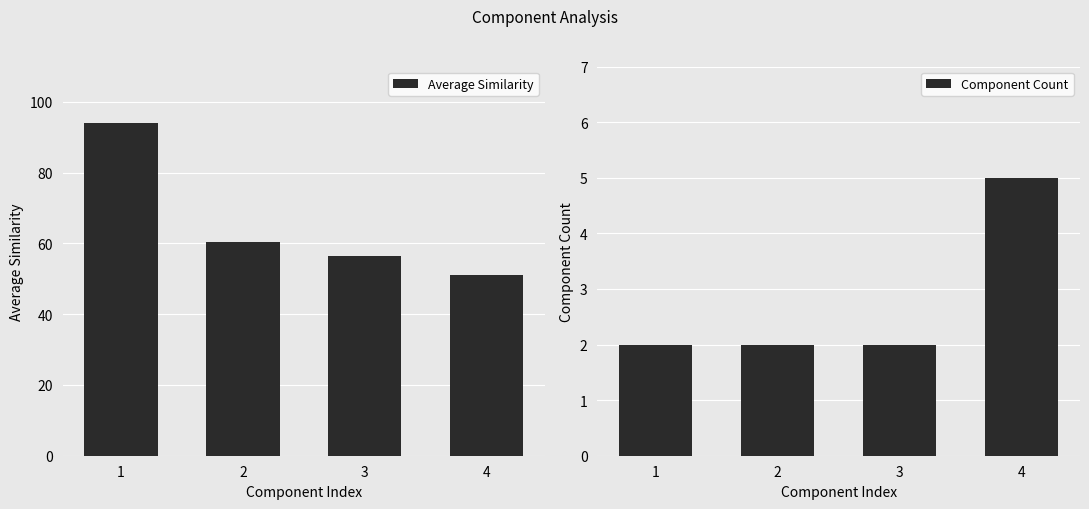

At how many categories does at least one series exceed 22?

4